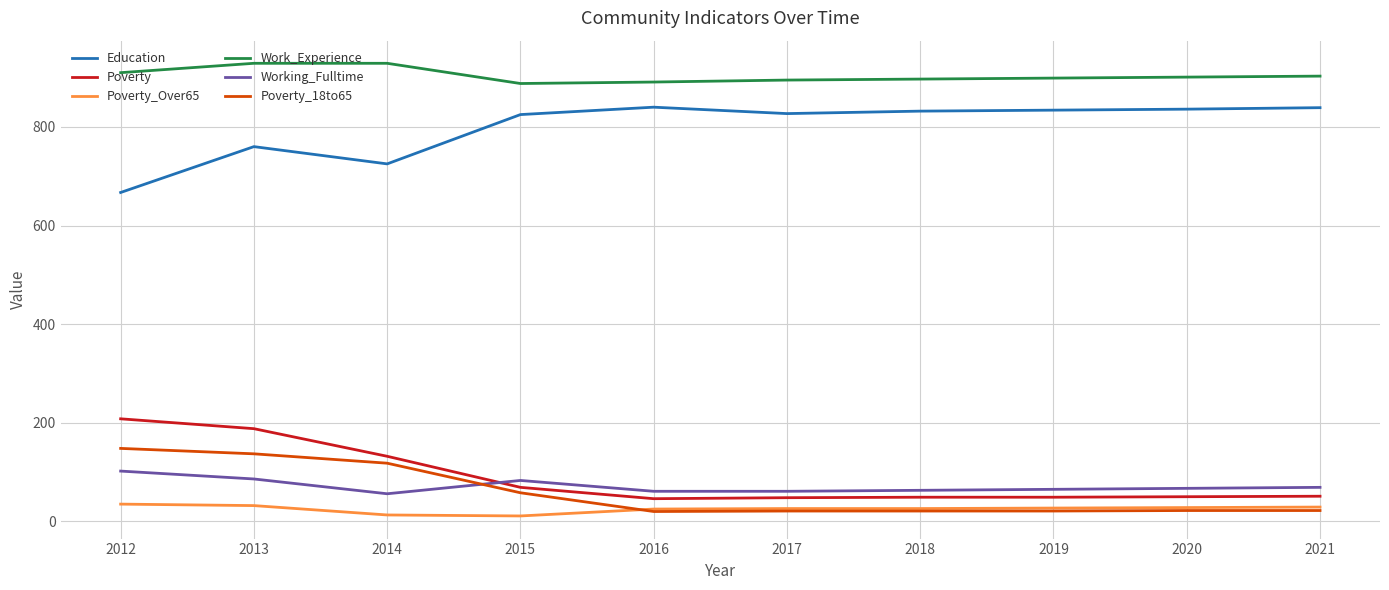

True or false: Poverty_Over65 and Working_Fulltime cross at least once.

False